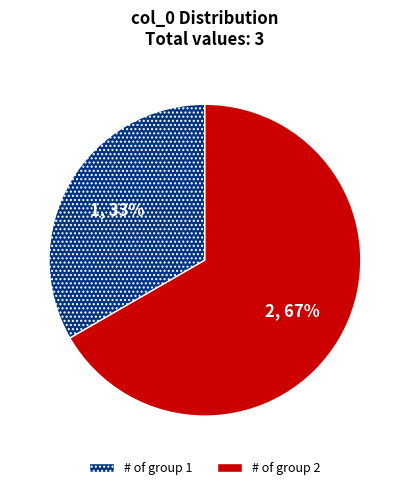

Which slice represents more than half of the pie?

2